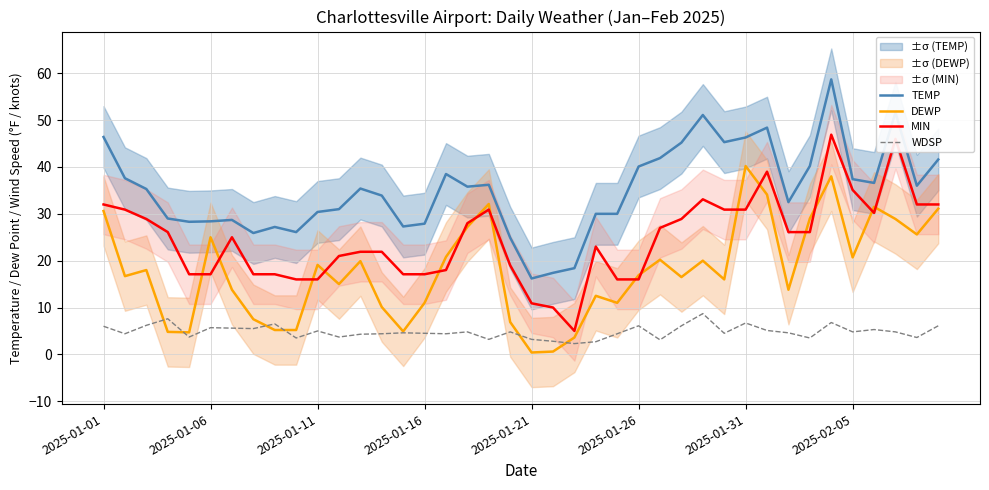

How many categories are shown in the chart?

40